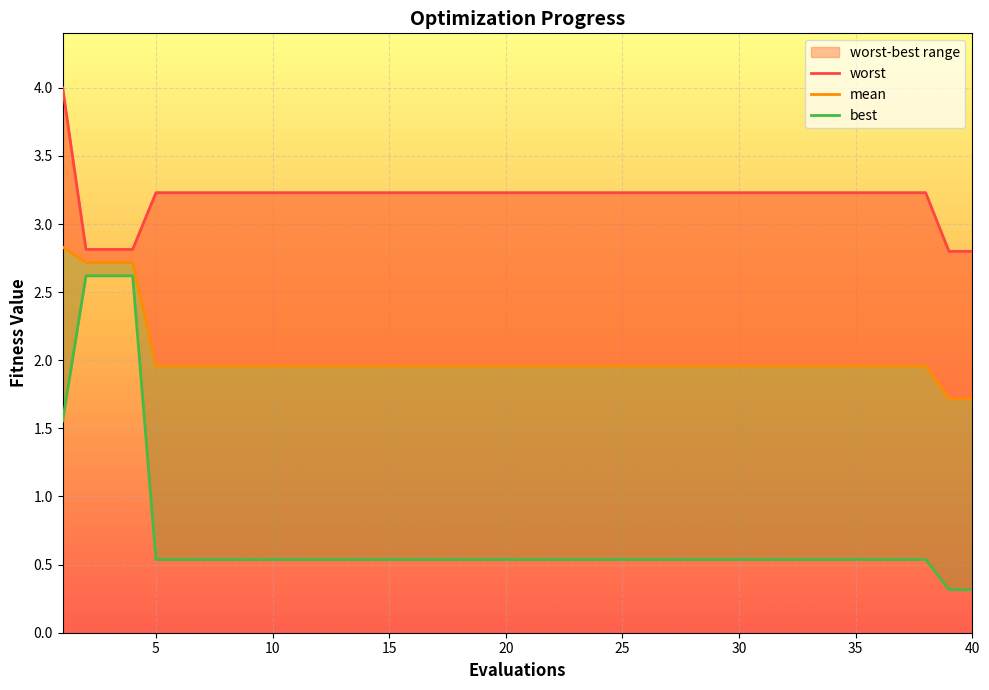

What is the average value of the worst series?

3.2